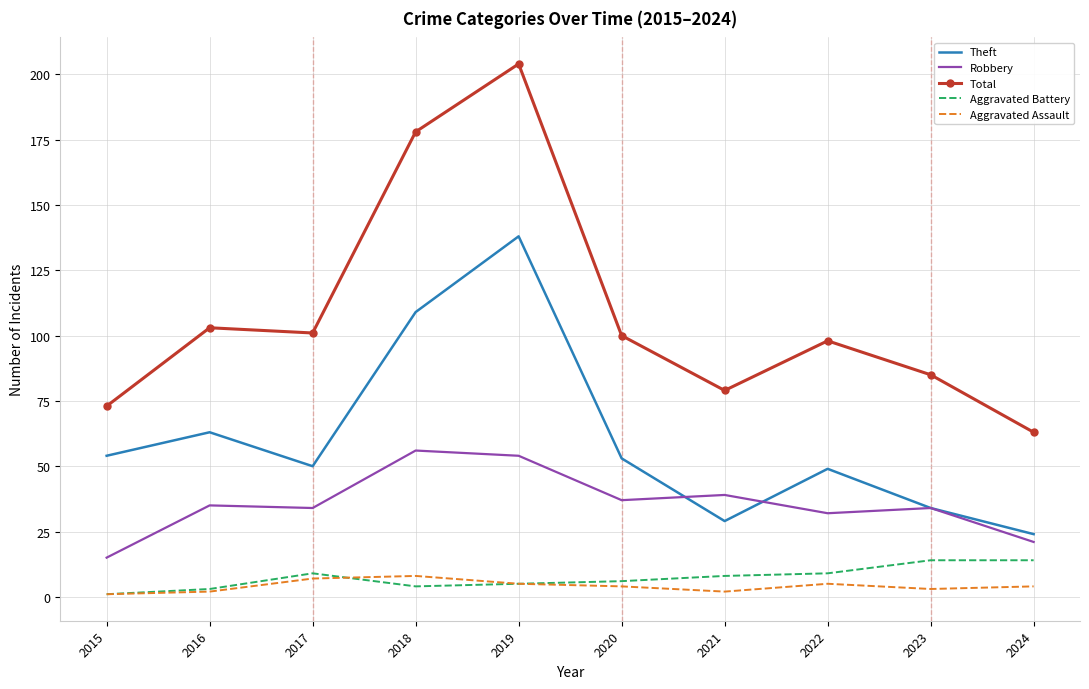

True or false: Theft and Robbery cross at least once.

True